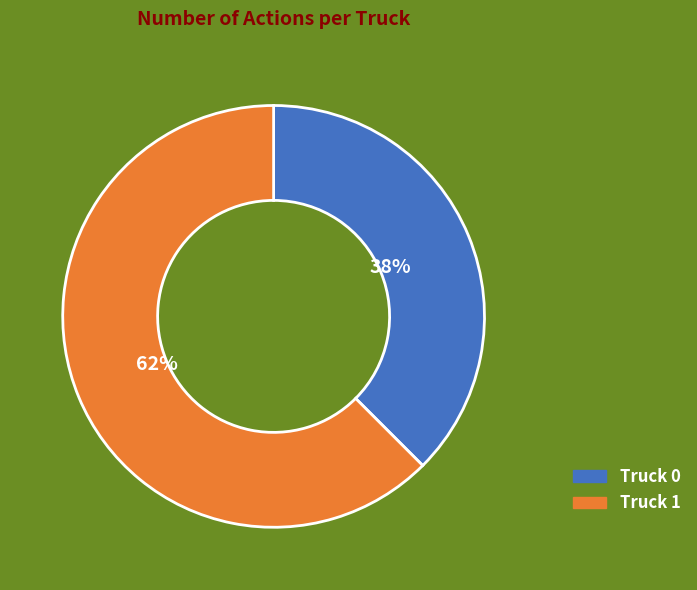

Combined, do Truck 0 and Truck 1 account for over 50%?

Yes